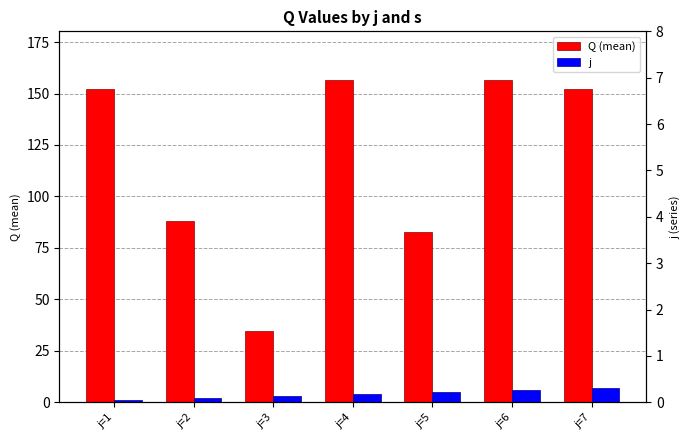

How many groups of bars are there?

7